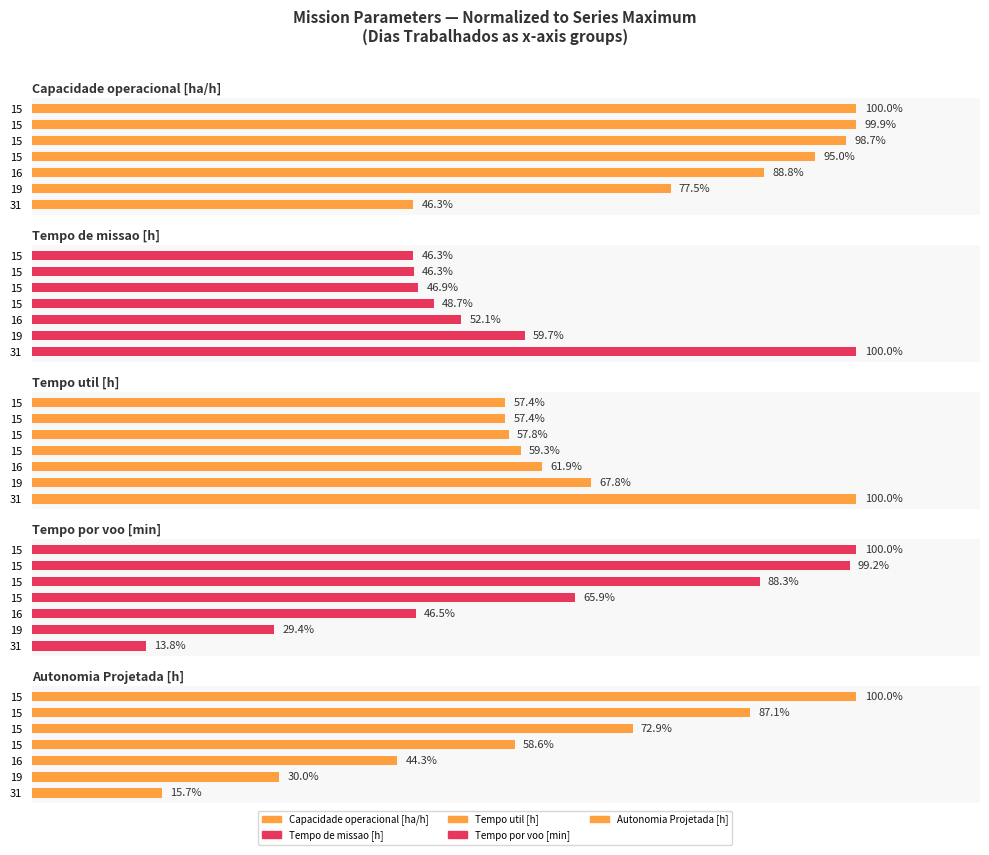

At how many categories does at least one series exceed 51?

7